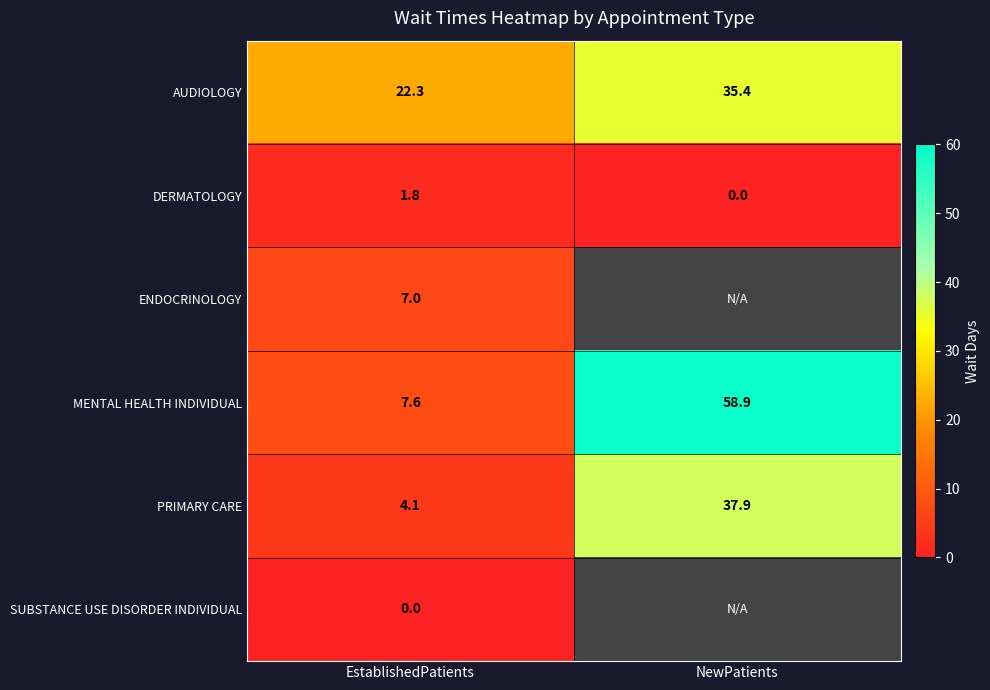

What is the difference between the highest and lowest values at EstablishedPatients?

22.3